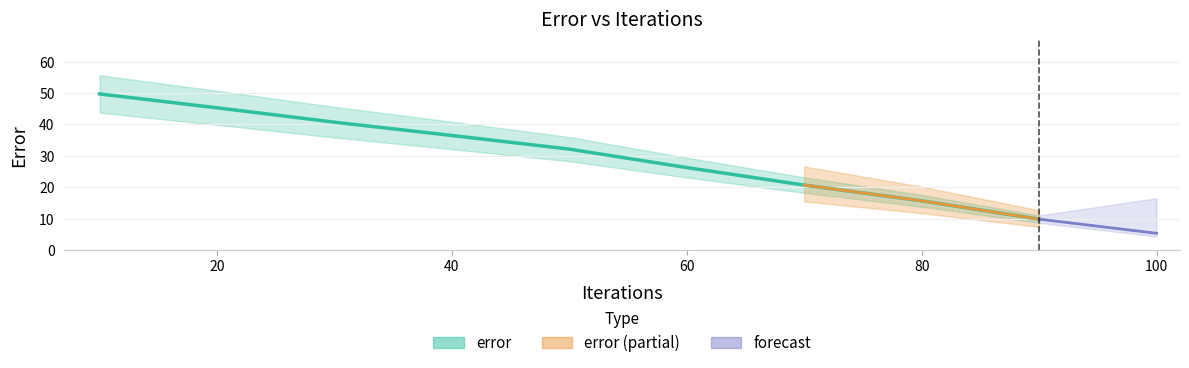

What is the value of the 4th point from the left?

36.4